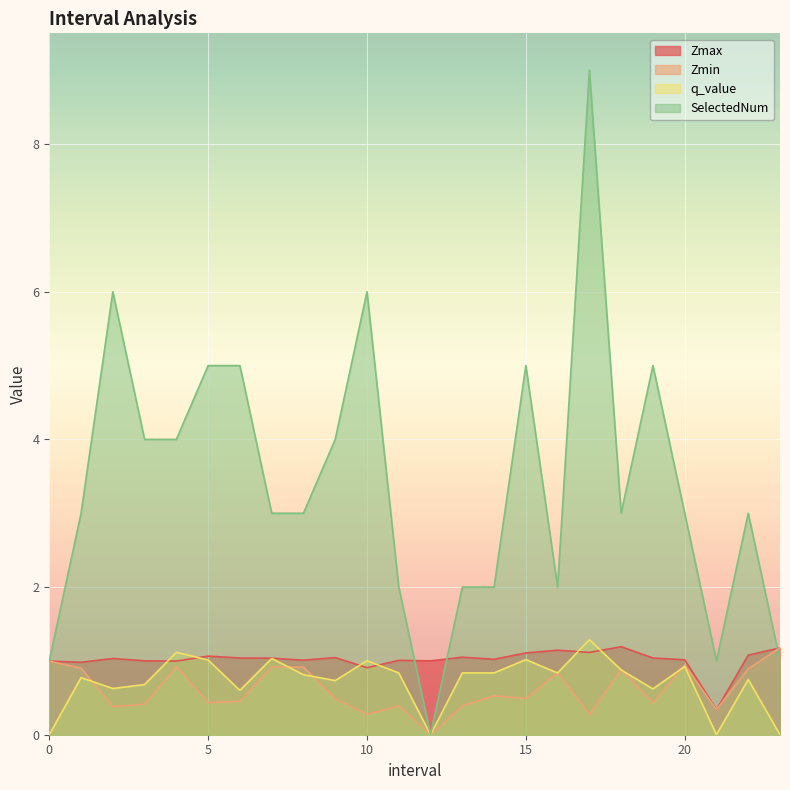

Reading left to right, transcribe all the data shown in this chart.

Zmax: 1.0	1.0	1.0	1.0	1.0	1.1	1.0	1.0	1.0	1.0	0.9	1.0	1.0	1.1	1.0	1.1	1.1	1.1	1.2	1.0	1.0	0.3	1.1	1.2
Zmin: 1.0	0.9	0.4	0.4	0.9	0.4	0.5	0.9	0.9	0.5	0.3	0.4	0.0	0.4	0.5	0.5	0.8	0.3	0.9	0.4	0.9	0.3	0.9	1.2
q_value: 0.0	0.8	0.6	0.7	1.1	1.0	0.6	1.0	0.8	0.7	1.0	0.8	0.0	0.8	0.8	1.0	0.8	1.3	0.9	0.6	0.9	0.0	0.7	0.0
SelectedNum: 1.0	3.0	6.0	4.0	4.0	5.0	5.0	3.0	3.0	4.0	6.0	2.0	0.0	2.0	2.0	5.0	2.0	9.0	3.0	5.0	3.0	1.0	3.0	1.0